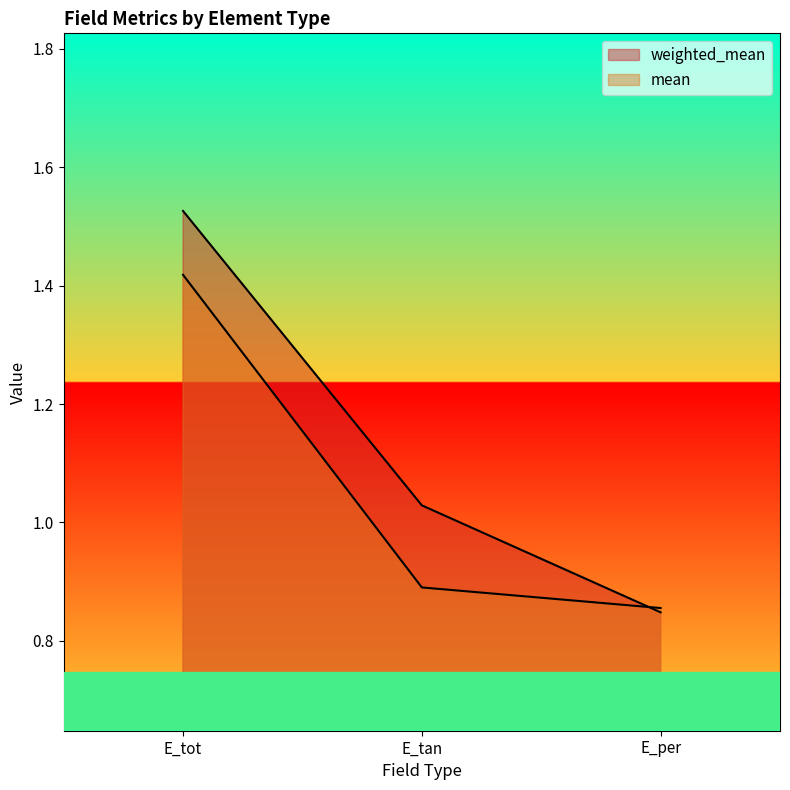

What is the difference between the maximum and minimum values in the weighted_mean series?

0.7